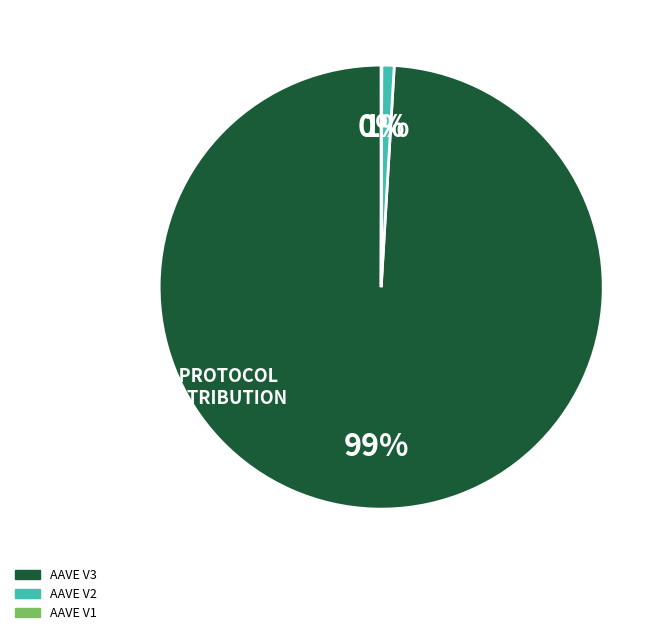

What is the majority slice?

AAVE V3